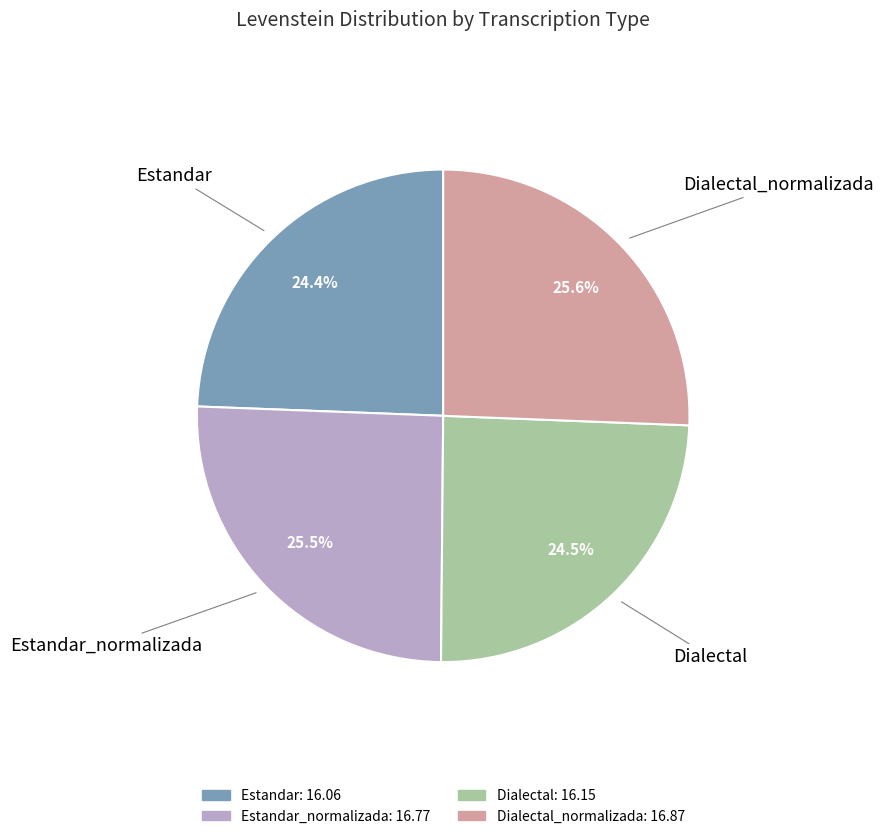

To the nearest percent, what is the difference between the largest and smallest slice percentages?

1%